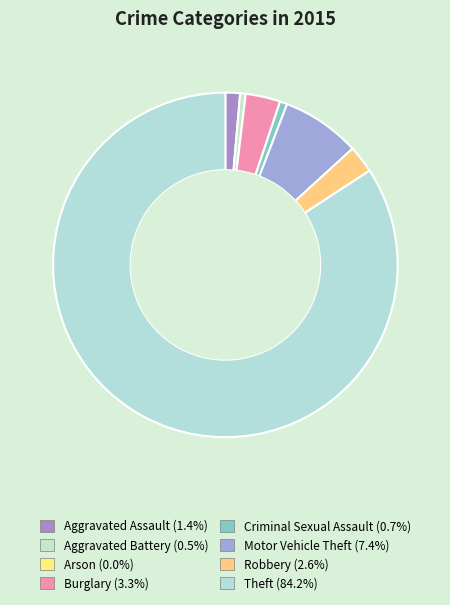

Which has a higher value, Criminal Sexual Assault or Aggravated Battery?

Criminal Sexual Assault